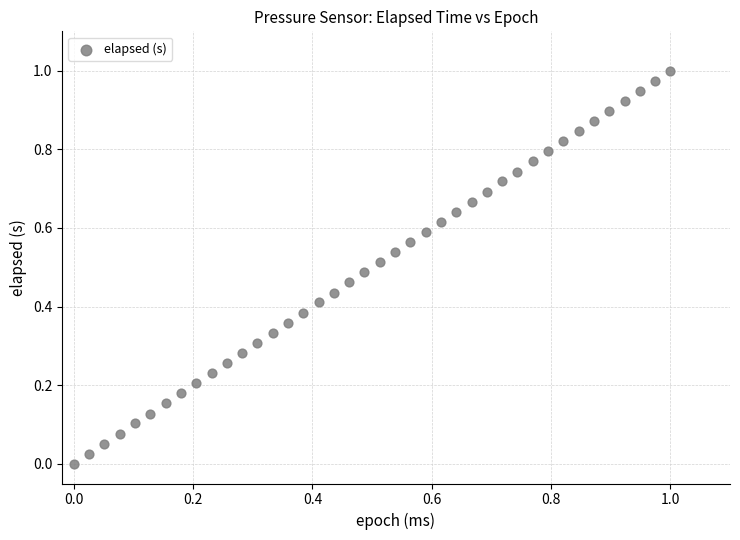

Count the number of points in this scatter plot.

40